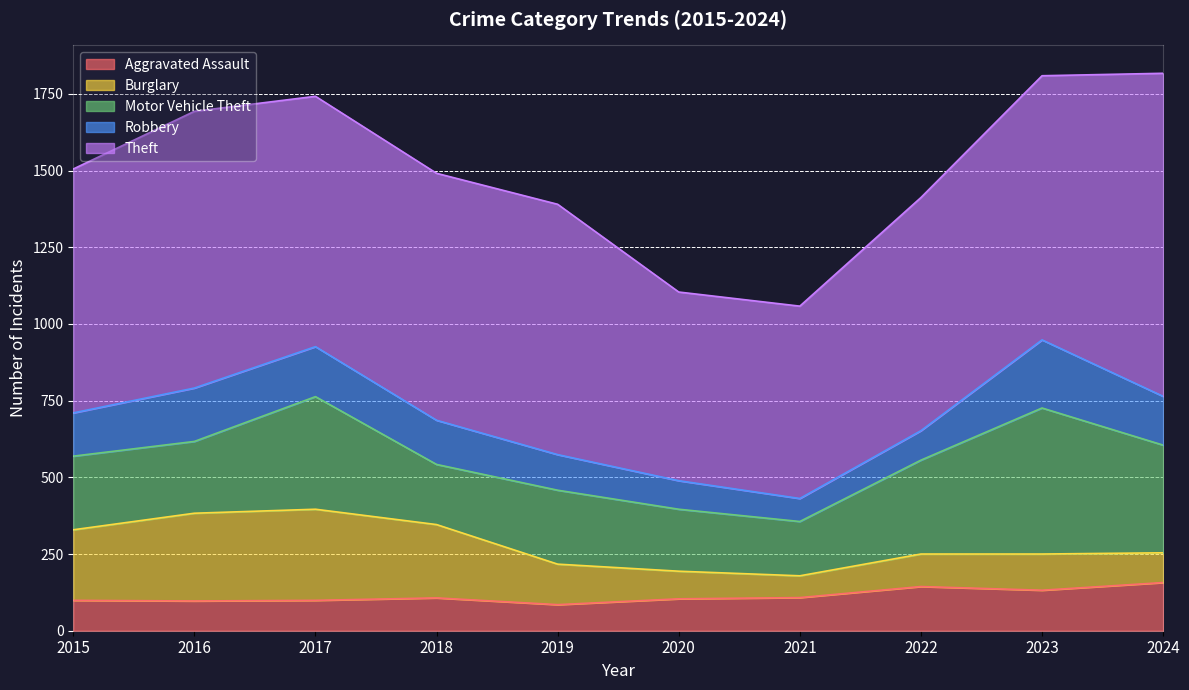

How many data points in Aggravated Assault are less than 107?

5